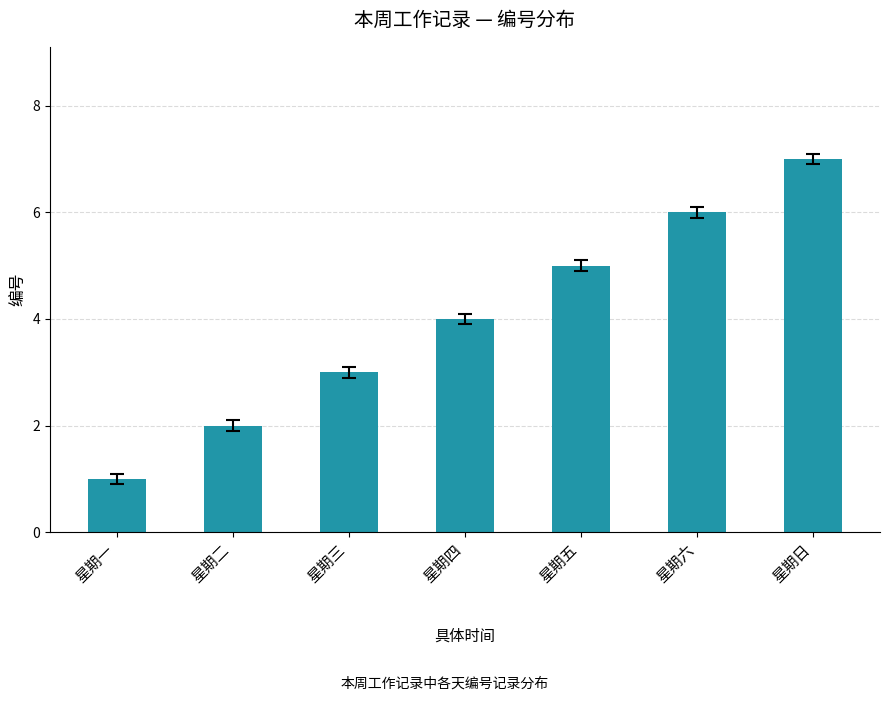

What is the sum of the values at 星期六 and 星期四?

10